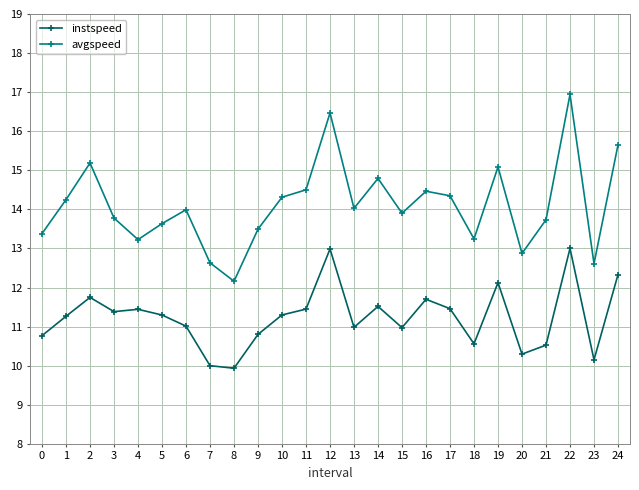

List the series in order of their peak value, lowest first.

instspeed, avgspeed